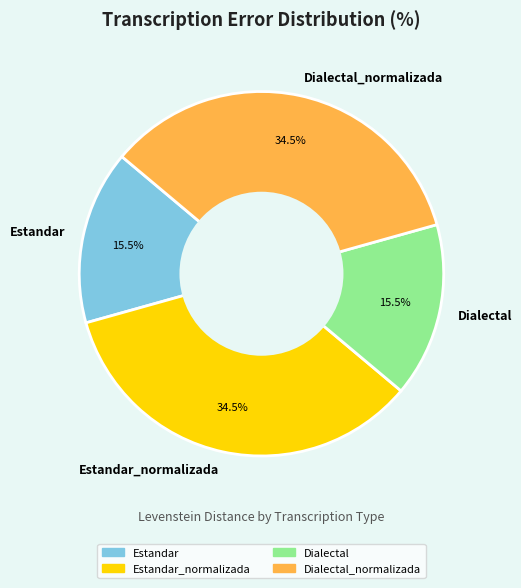

Count the number of slices in the pie.

4